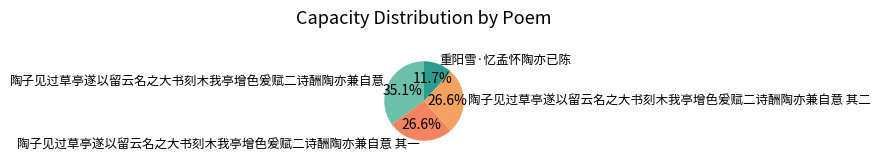

What is the total percentage of 陶子见过草亭遂以留云名之大书刻木我亭增色爰赋二诗酬陶亦兼自意 其二 and 重阳雪·忆孟怀陶亦已陈?

38.3%